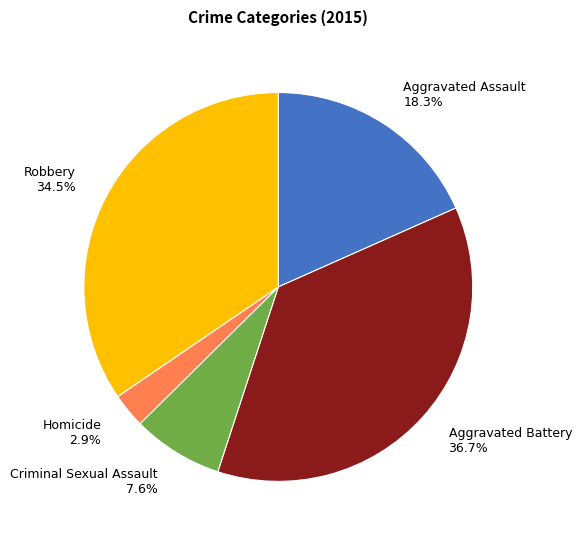

What percentage is NOT represented by Aggravated Assault?

81.7%